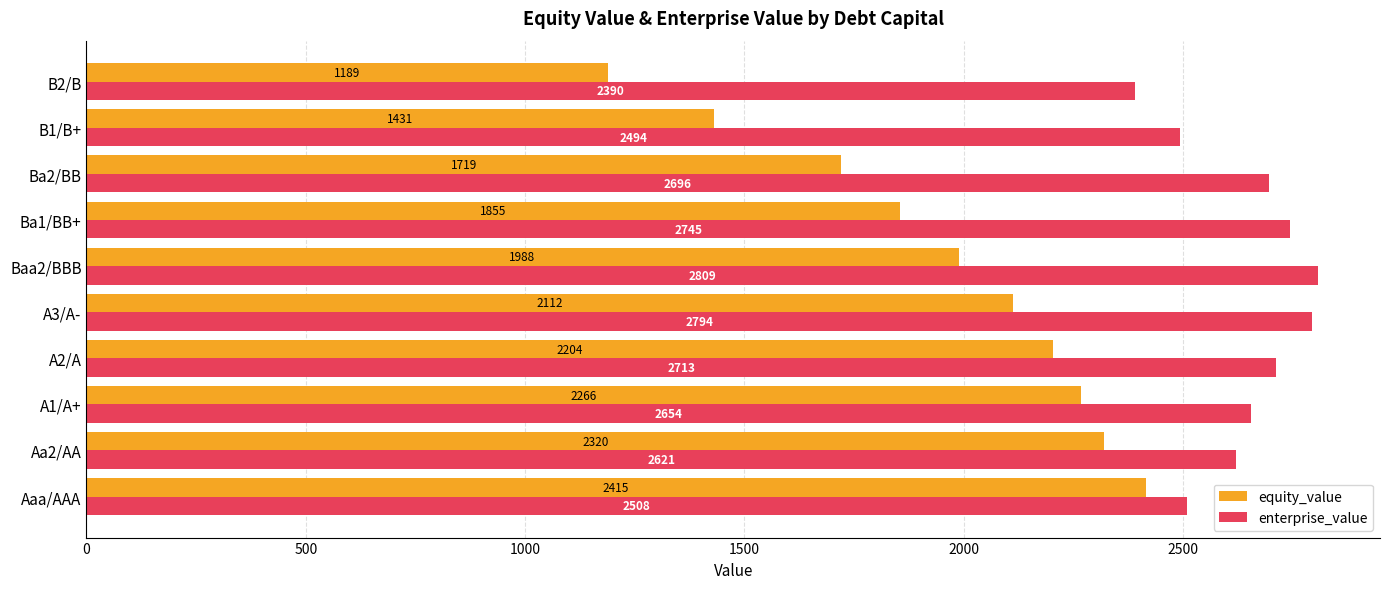

Where is equity_value nearest to the value 1801?

Ba1/BB+